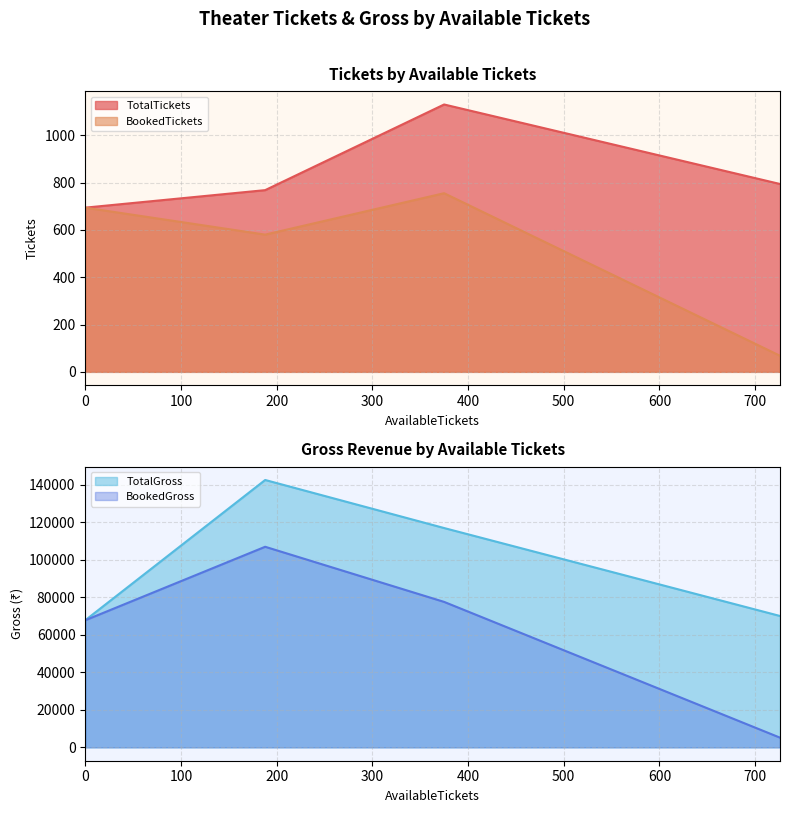

Is it true that TotalTickets equals 1303 at 726?

False